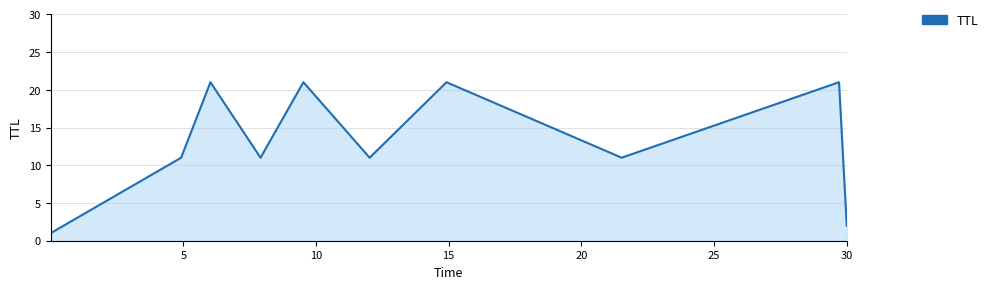

What is the greatest value displayed?

21